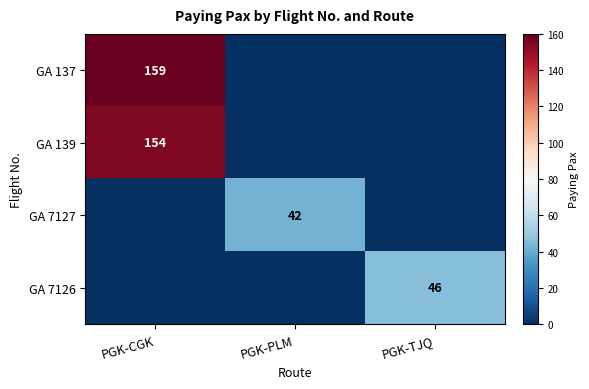

True or false: GA 7127 has a value of 42 at PGK-PLM.

True